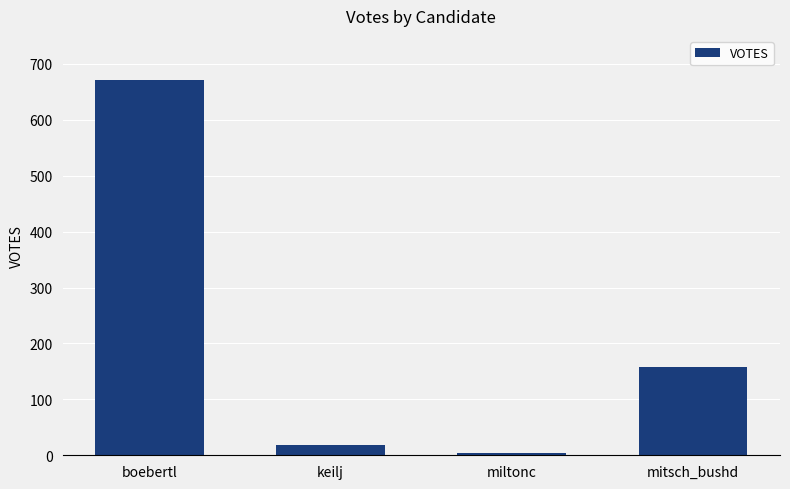

List the labels in order of value, smallest first.

miltonc, keilj, mitsch_bushd, boebertl